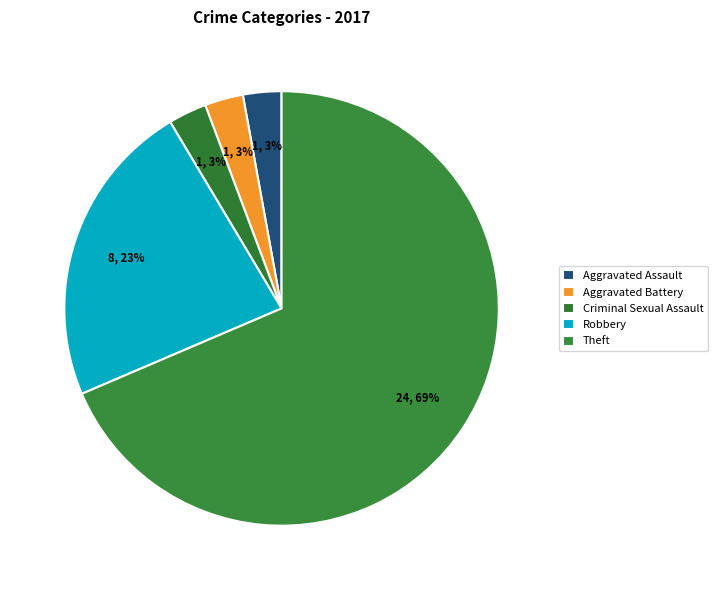

How many segments does this pie chart have?

5